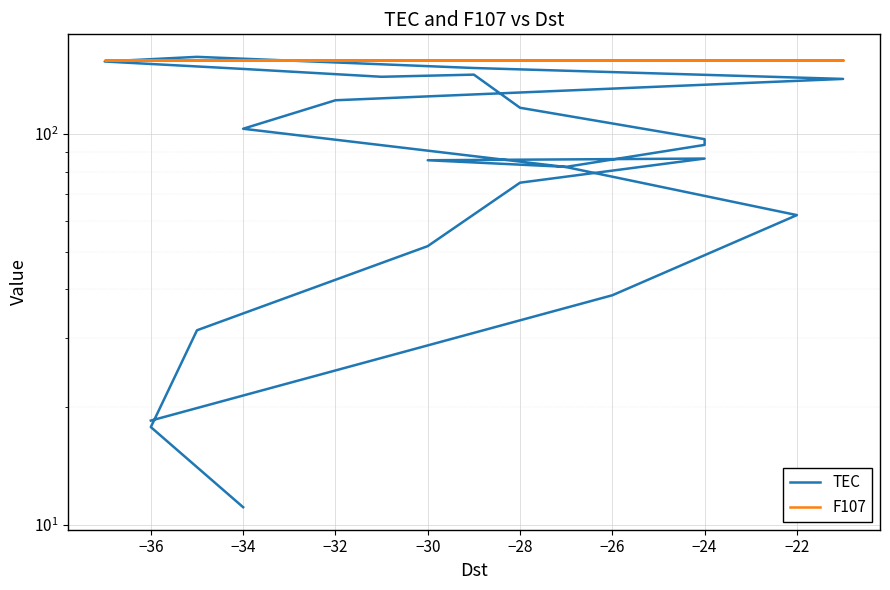

What is the label of the 20th point from the left?

−28